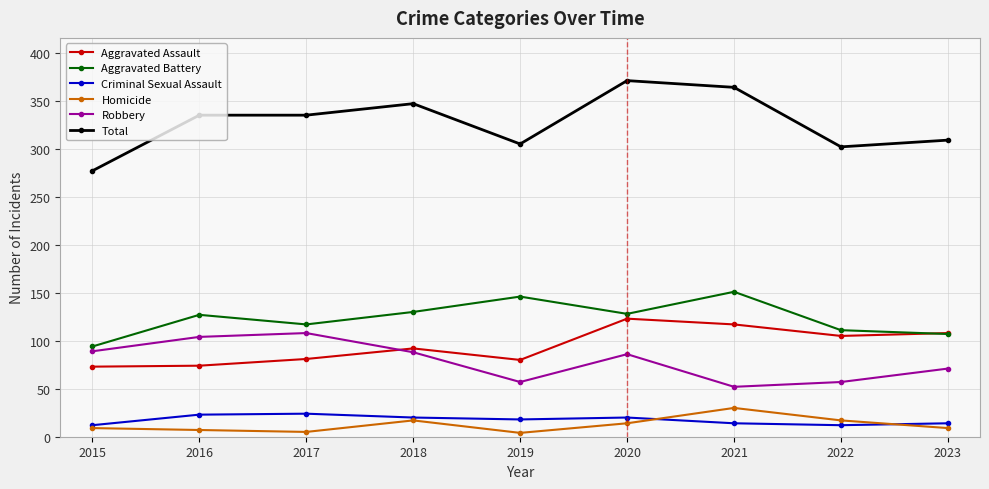

How many data points does each series have?

9